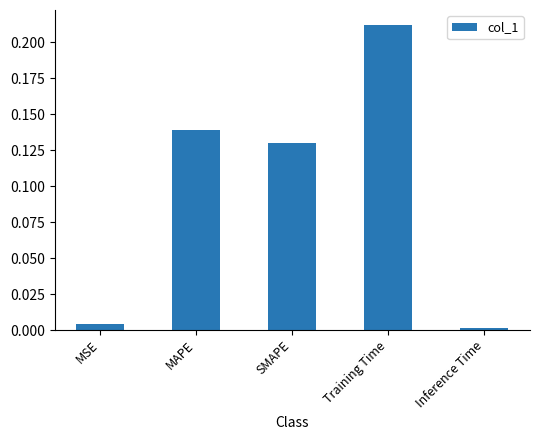

Rank the categories by value from lowest to highest.

Inference Time, MSE, SMAPE, MAPE, Training Time